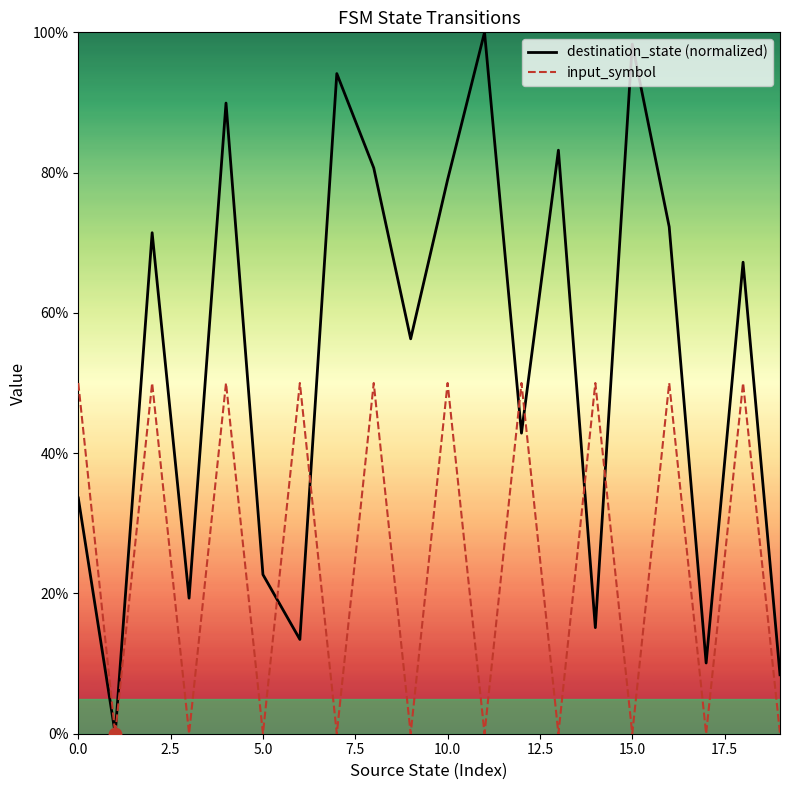

Which series has the largest Y range (max minus min)?

destination_state (normalized)